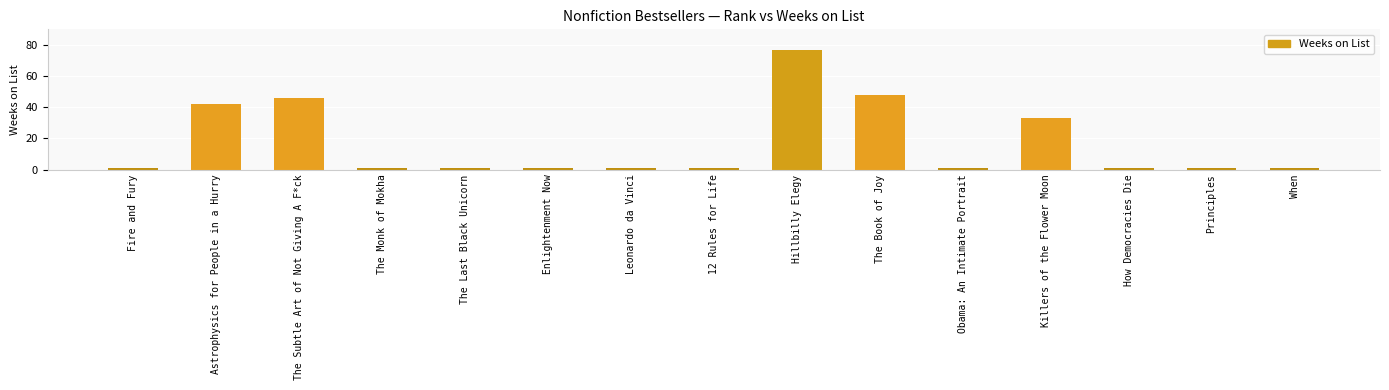

Reading left to right, what are all the values shown in this chart?

1	42	46	1	1	1	1	1	77	48	1	33	1	1	1